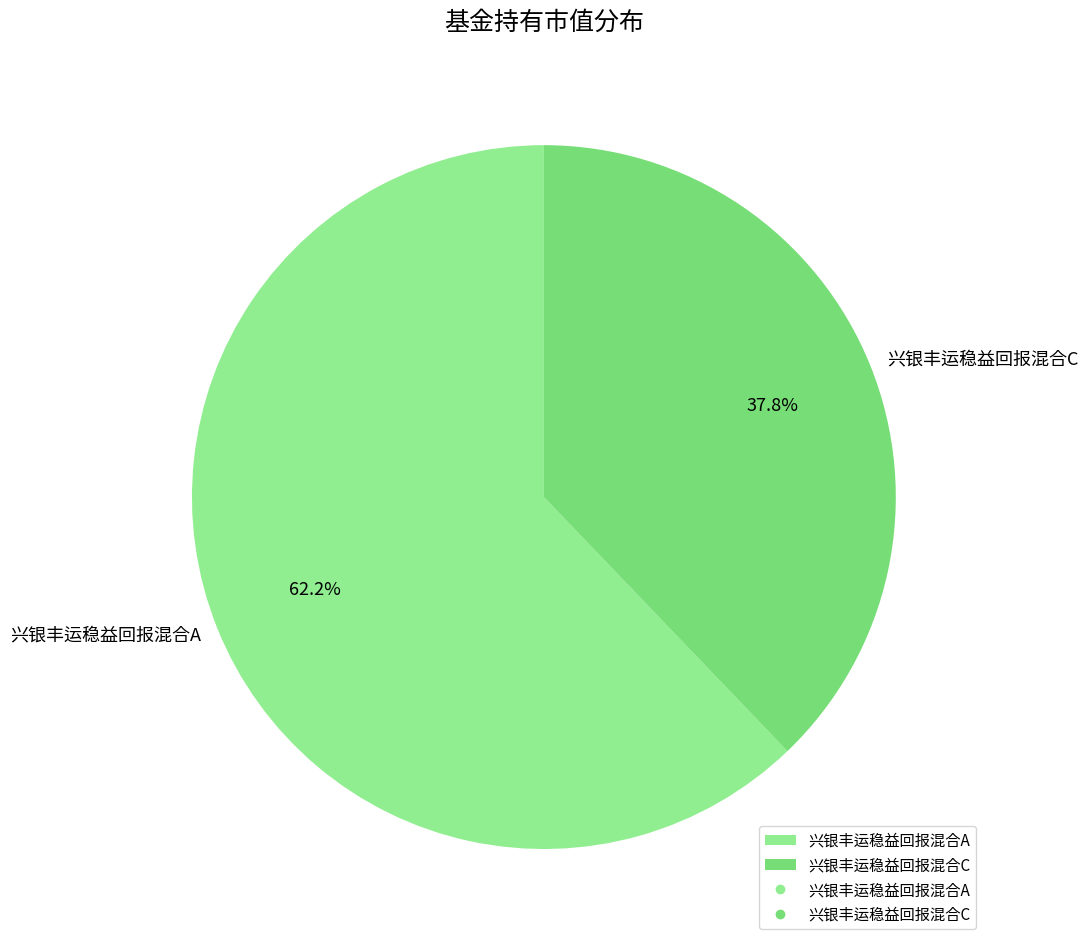

To the nearest percent, what is the difference between the 兴银丰运稳益回报混合A and 兴银丰运稳益回报混合C slice percentages?

24%